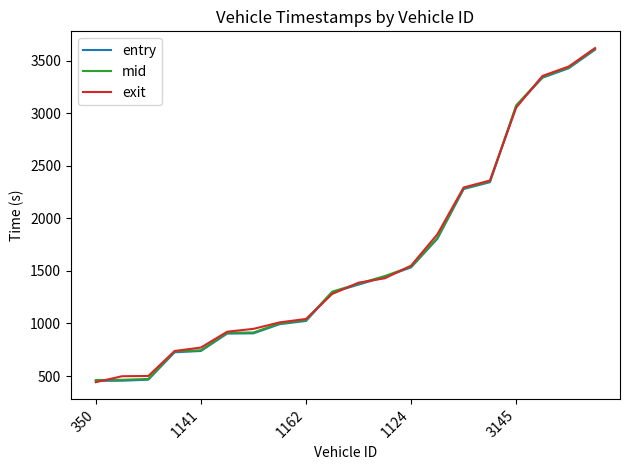

What is the maximum value shown in the chart?

3619.6